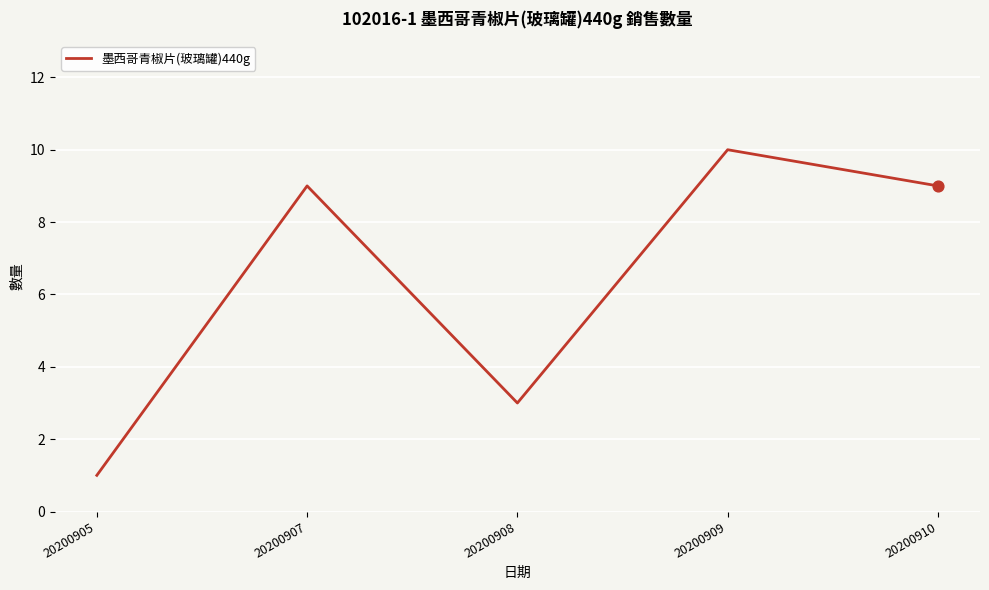

Between 20200905 and 20200907, which is larger?

20200907